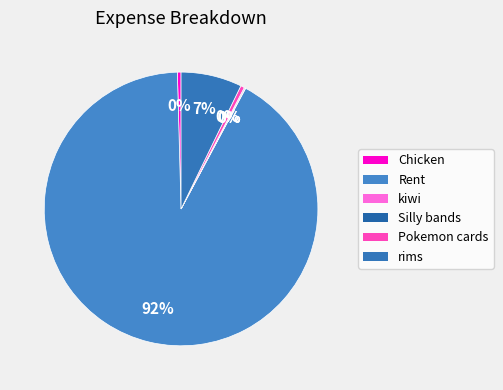

What is the largest slice in the pie chart?

Rent